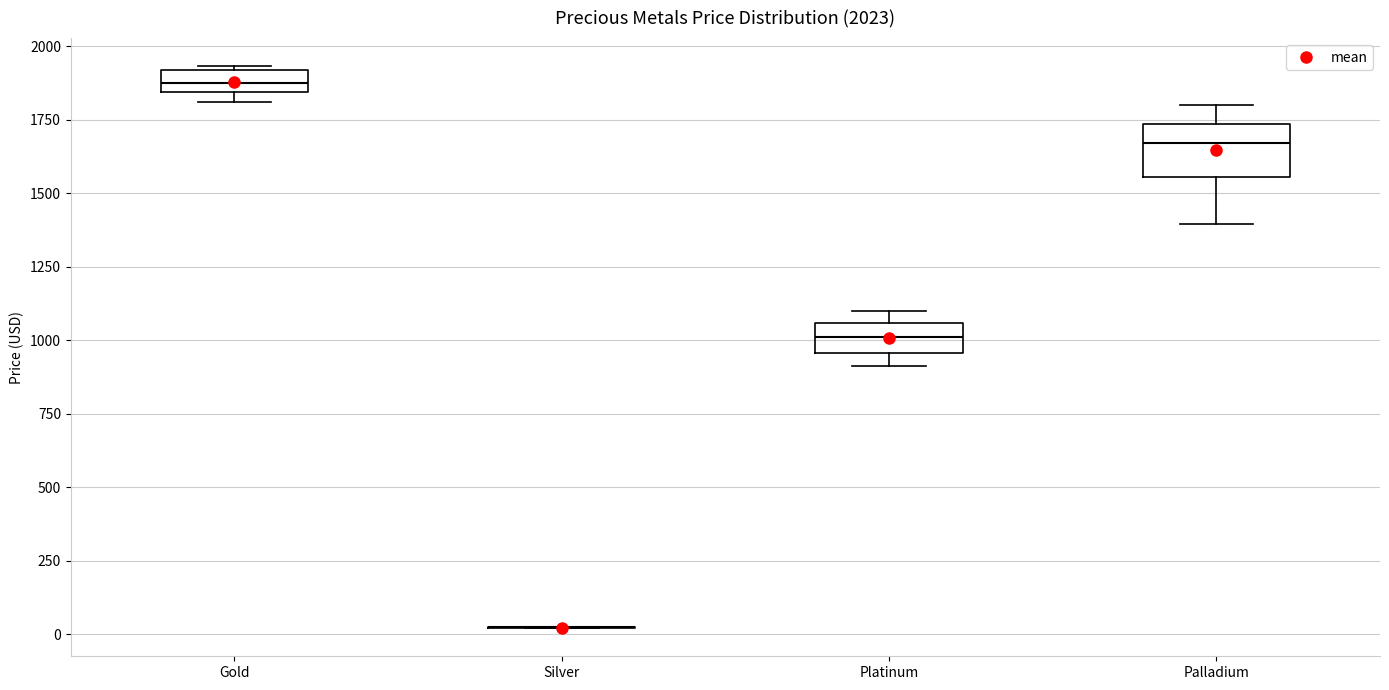

Comparing the boxes themselves (not the whiskers), which one is the tallest?

Palladium